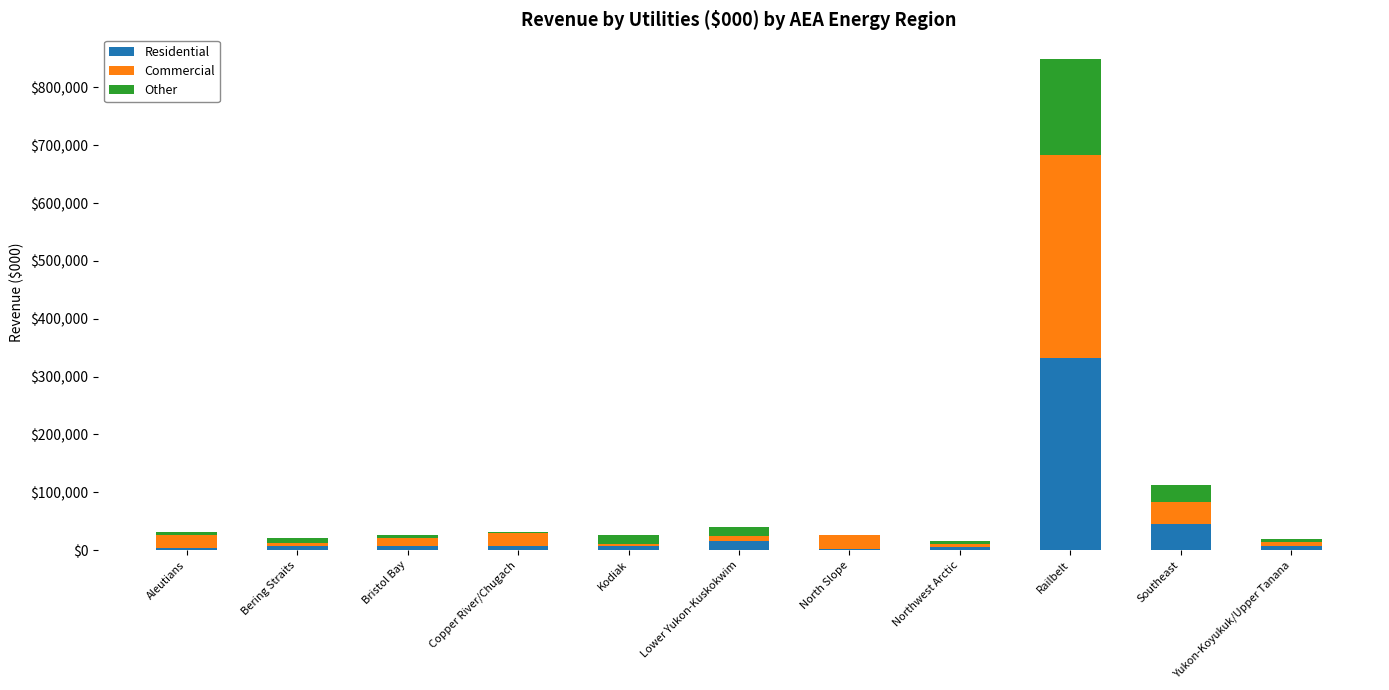

At which category is the sum across all series the highest?

Railbelt